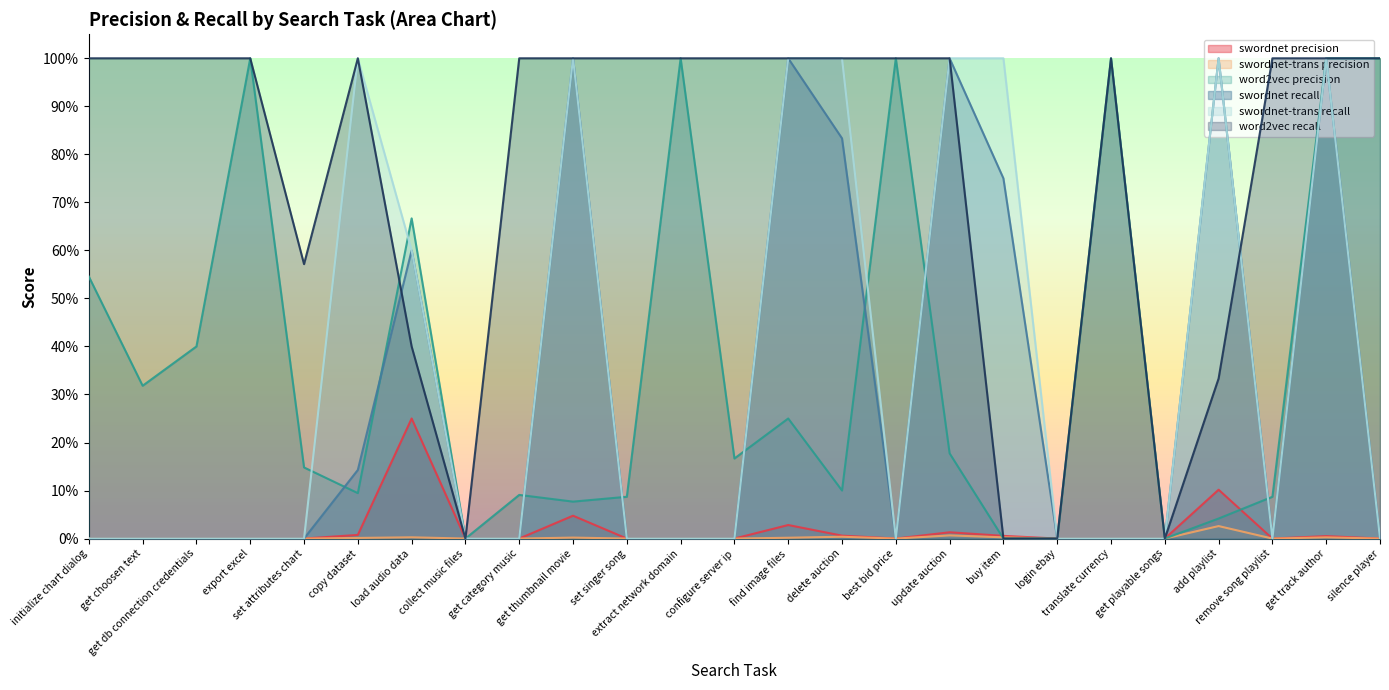

Does the chart have visible grid lines?

No